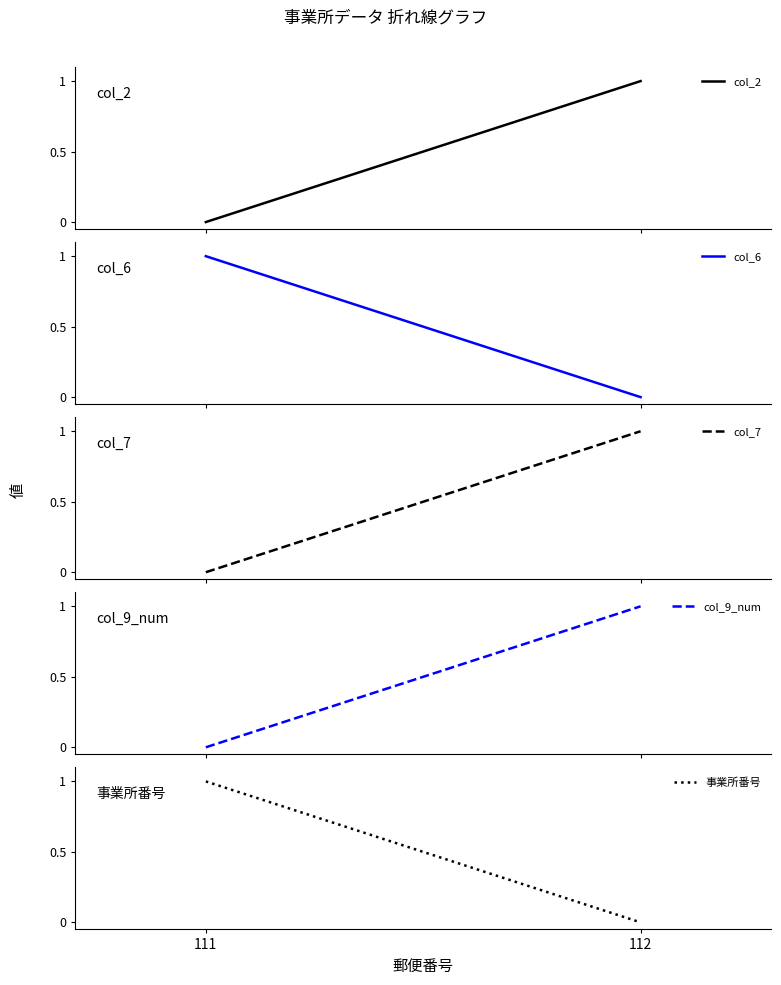

At which label is 事業所番号 closest to 0?

112